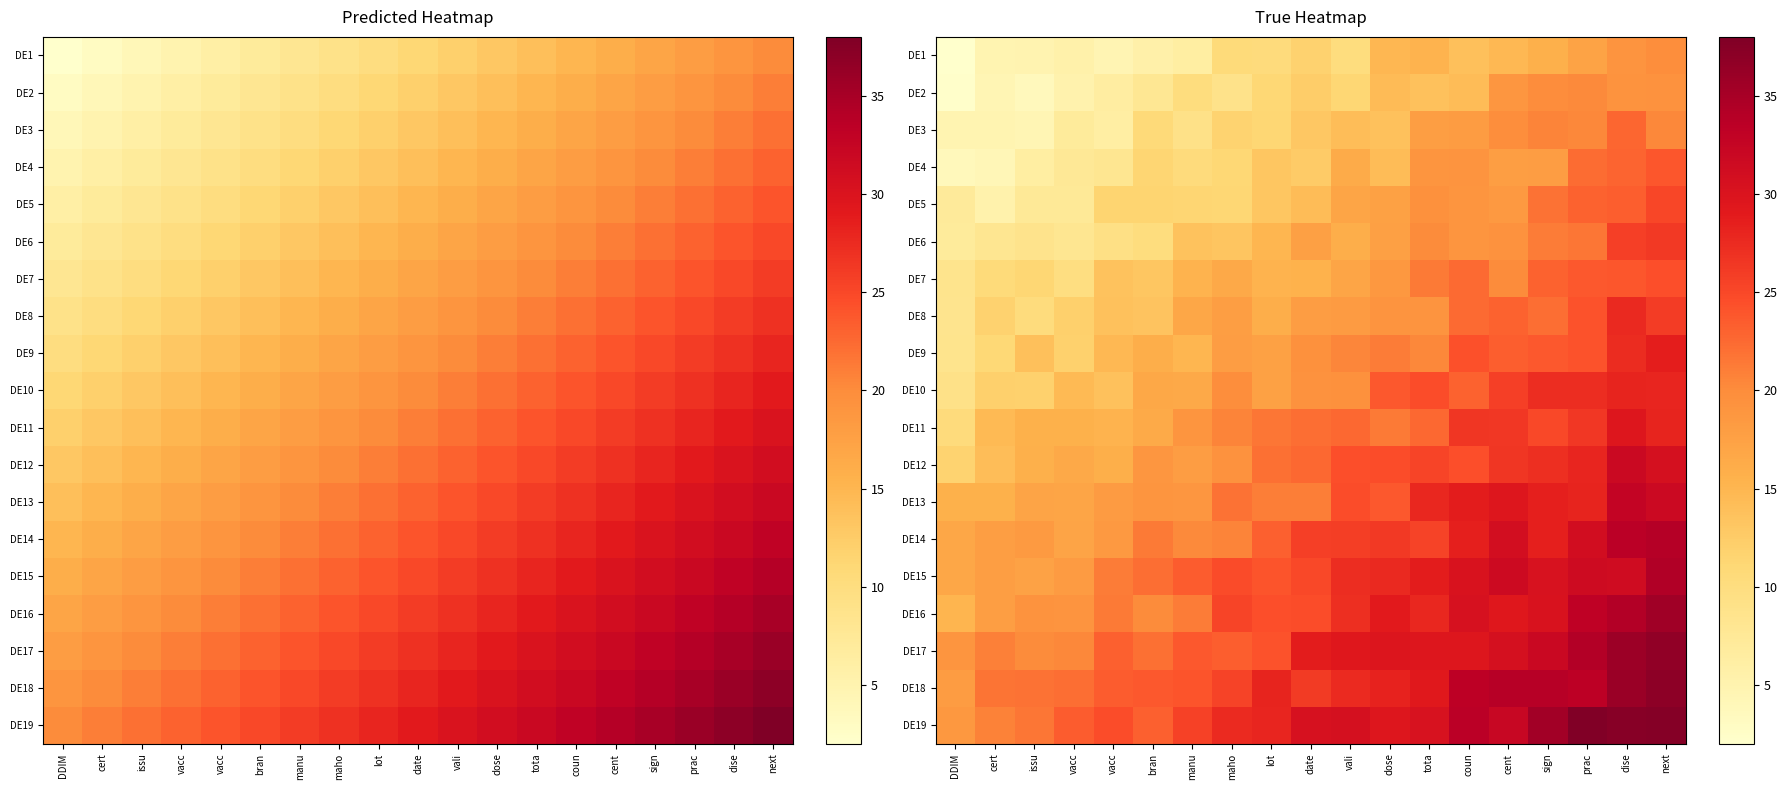

What is the maximum value for DE13?

32.7